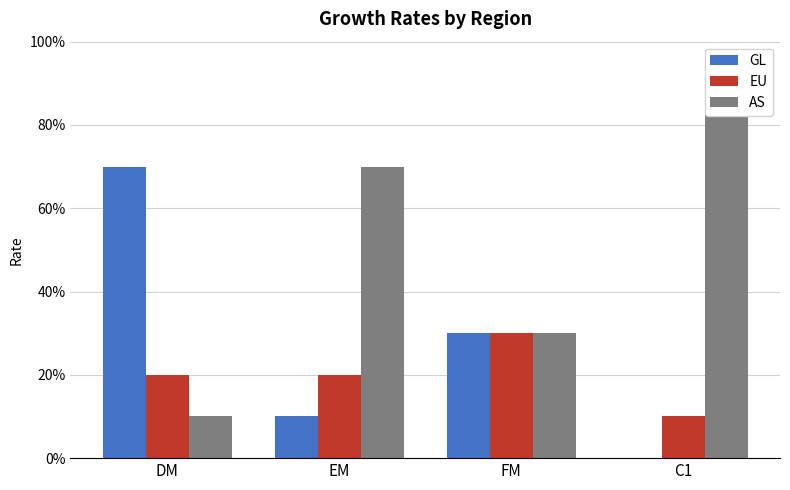

How many values in the GL series exceed 0?

3